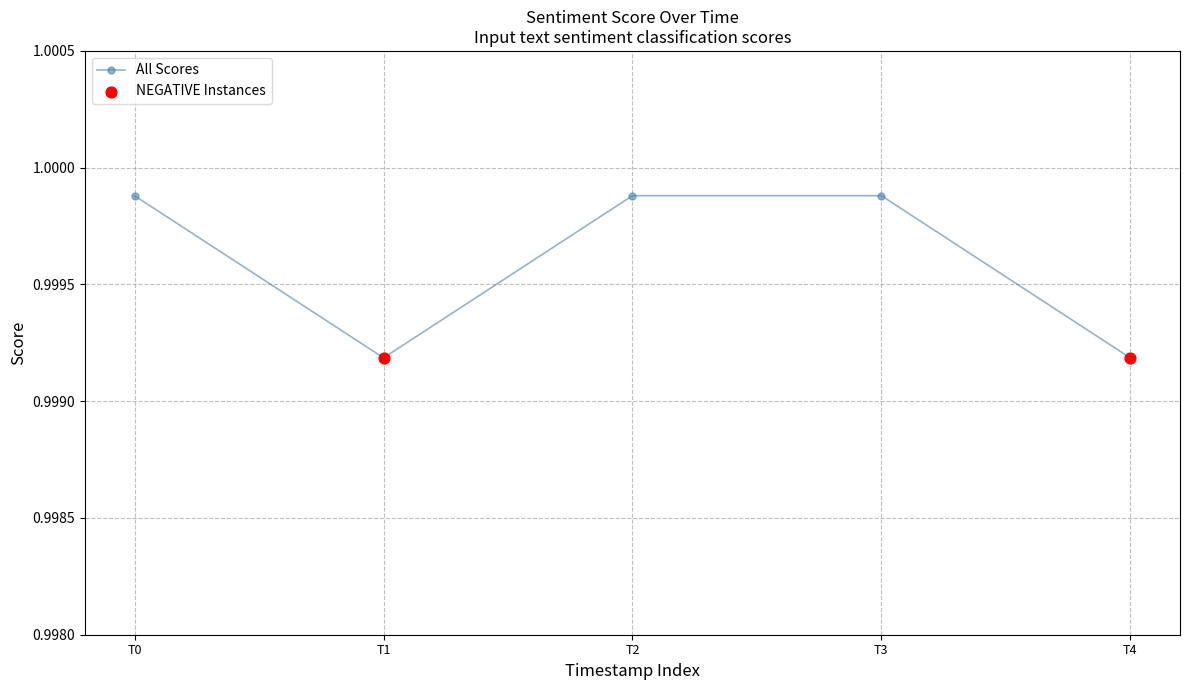

Between T2 and T4, which is larger?

T2